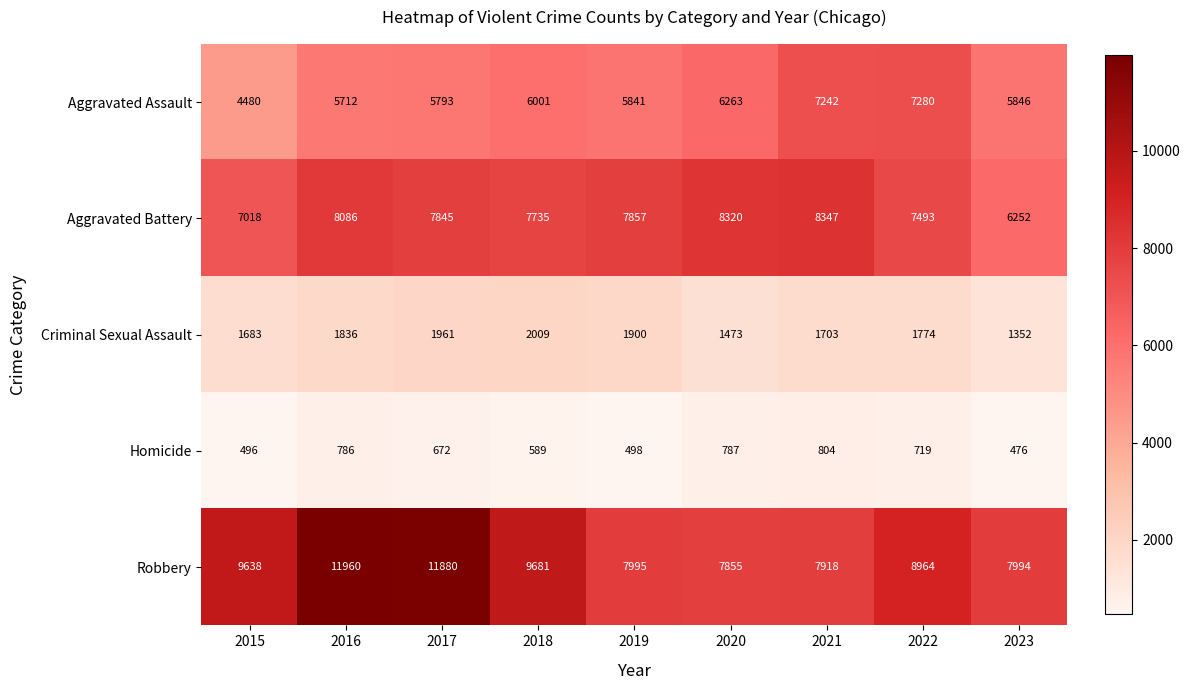

What value does the Criminal Sexual Assault series have at 2020, to the nearest 10?

1470